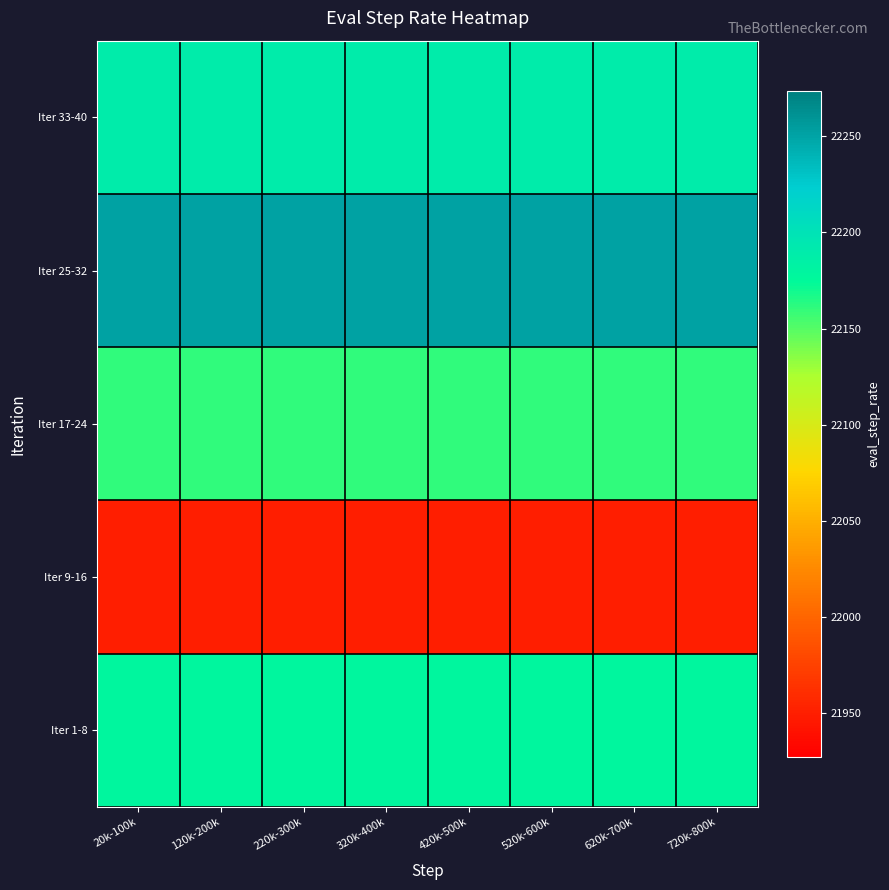

How many series are shown in this chart?

5